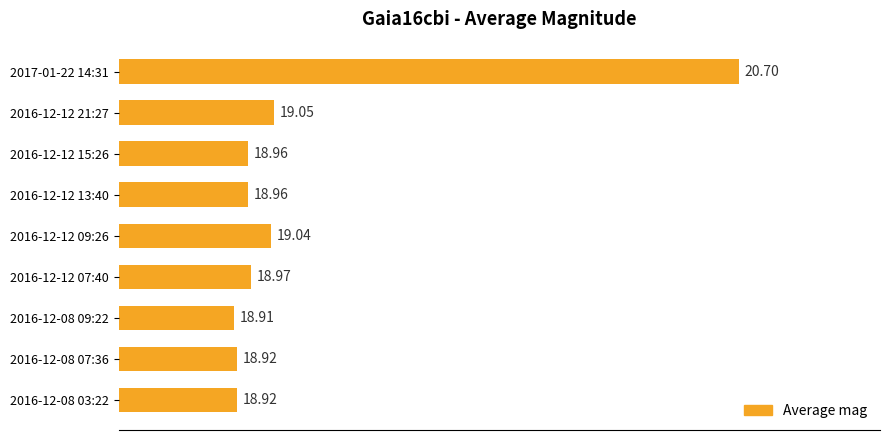

What is the average value?

19.2